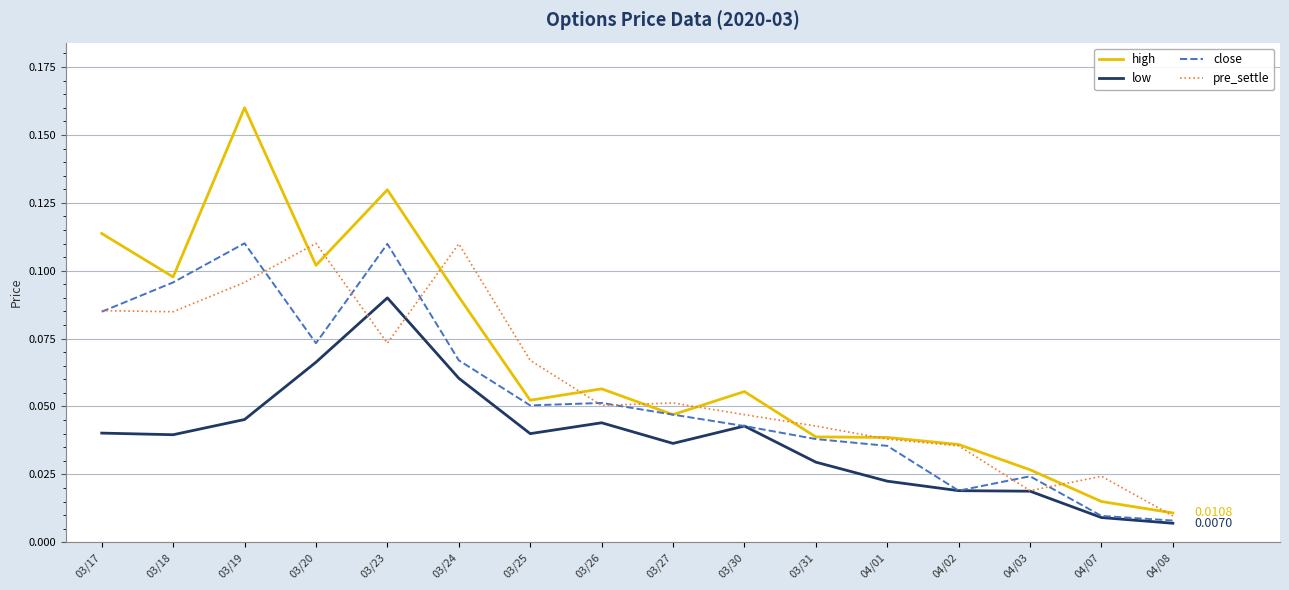

True or false: low and pre_settle cross at least once.

True